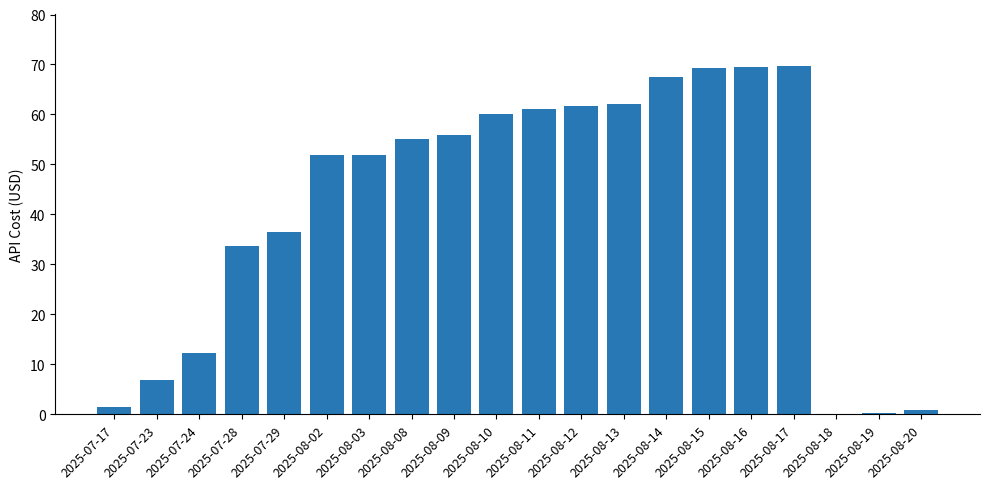

What is the difference between the values at 2025-08-08 and 2025-08-09?

0.7